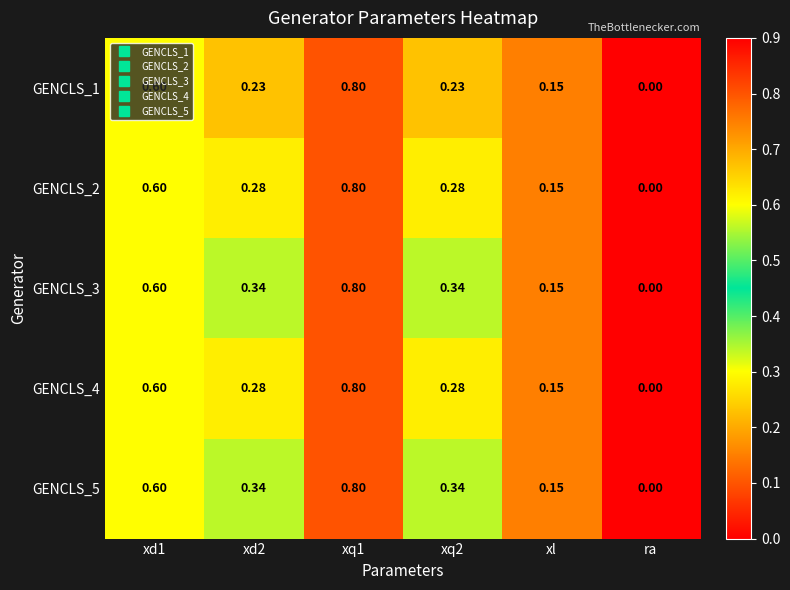

At which category does the chart reach its minimum across all series?

ra